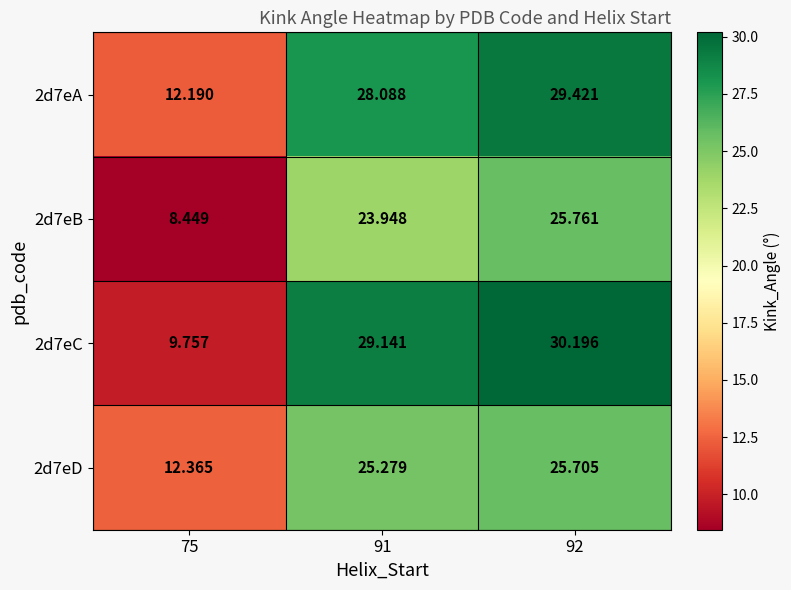

Which series has the largest range (max minus min)?

2d7eC